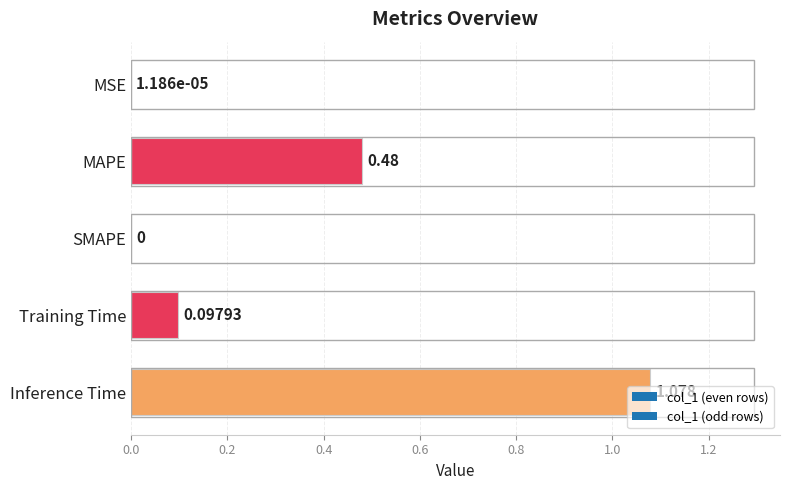

How many data points does each series have?

5